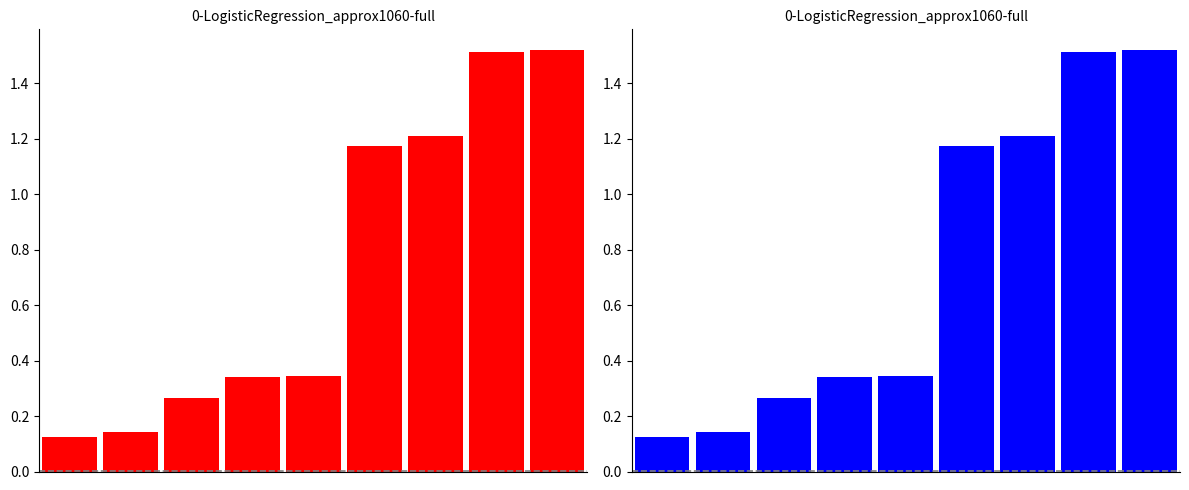

At how many categories does at least one series exceed 0?

9